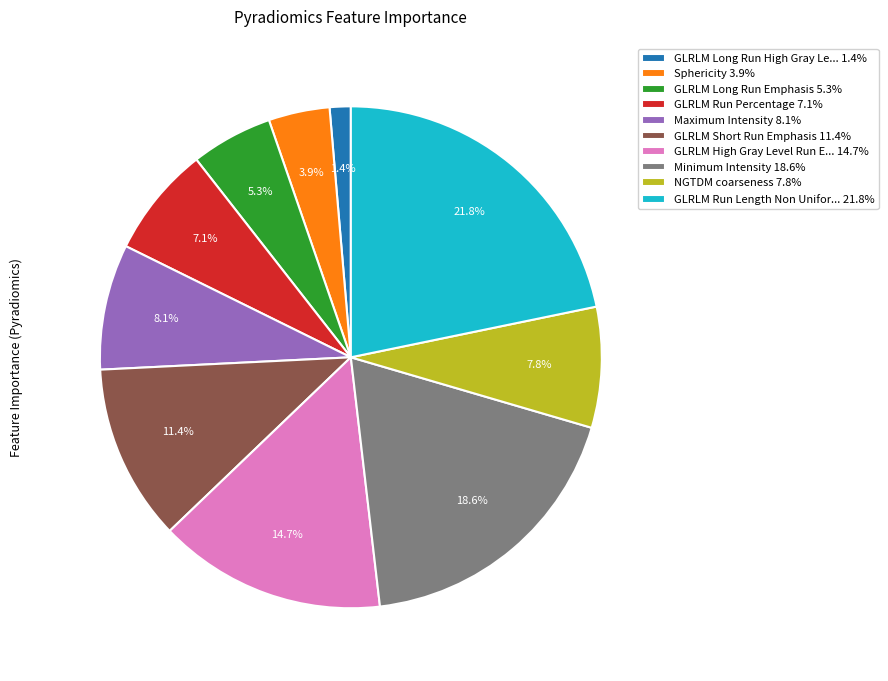

To the nearest percent, what is the average slice percentage?

10%